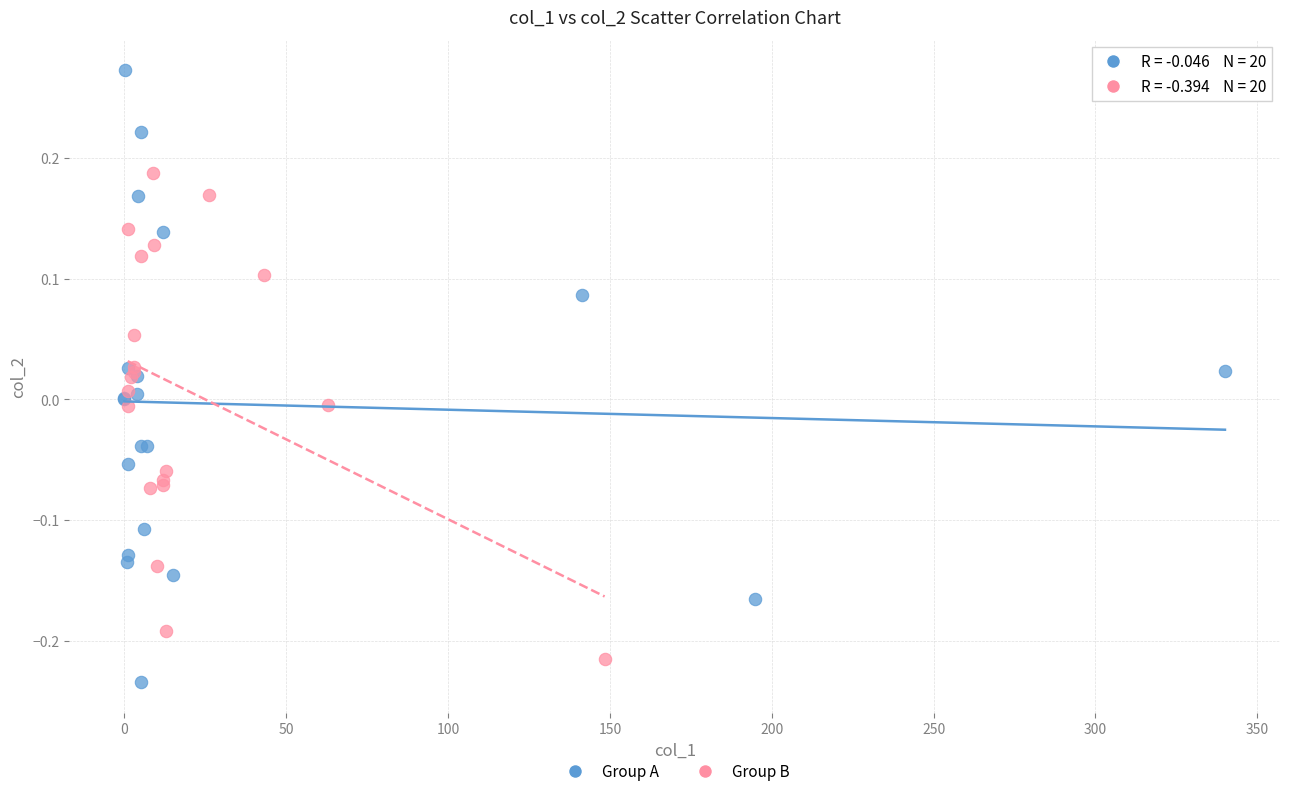

Which series has the largest Y range (max minus min)?

Group A